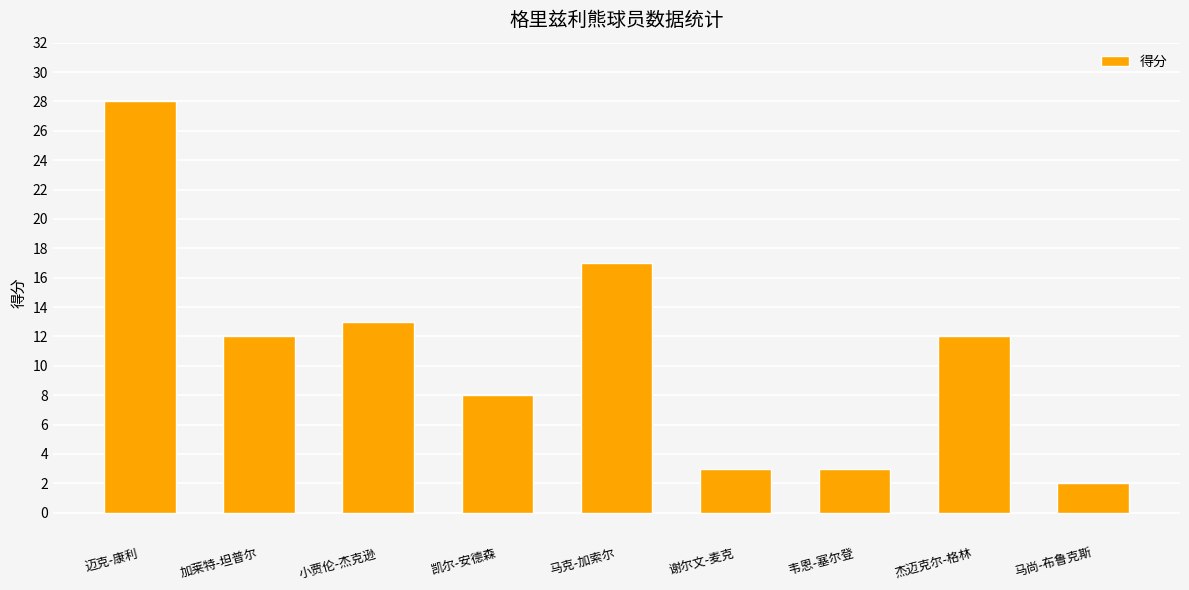

Reading right to left, extract all data points from this chart.

马尚-布鲁克斯=2	杰迈克尔-格林=12	韦恩-塞尔登=3	谢尔文-麦克=3	马克-加索尔=17	凯尔-安德森=8	小贾伦-杰克逊=13	加莱特-坦普尔=12	迈克-康利=28